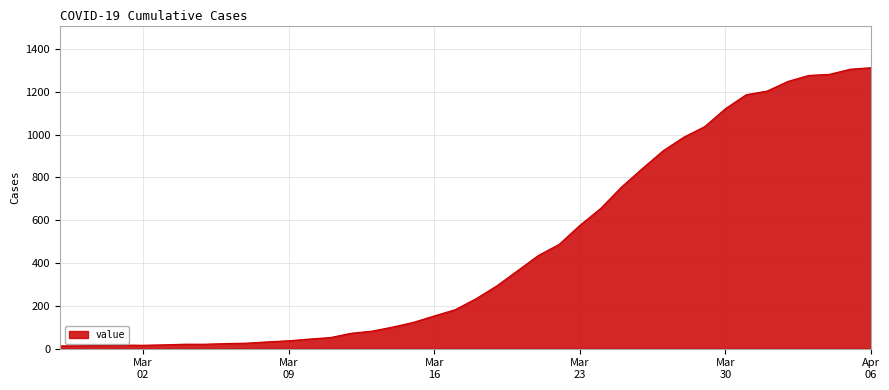

What is the maximum value shown in the chart?

1312